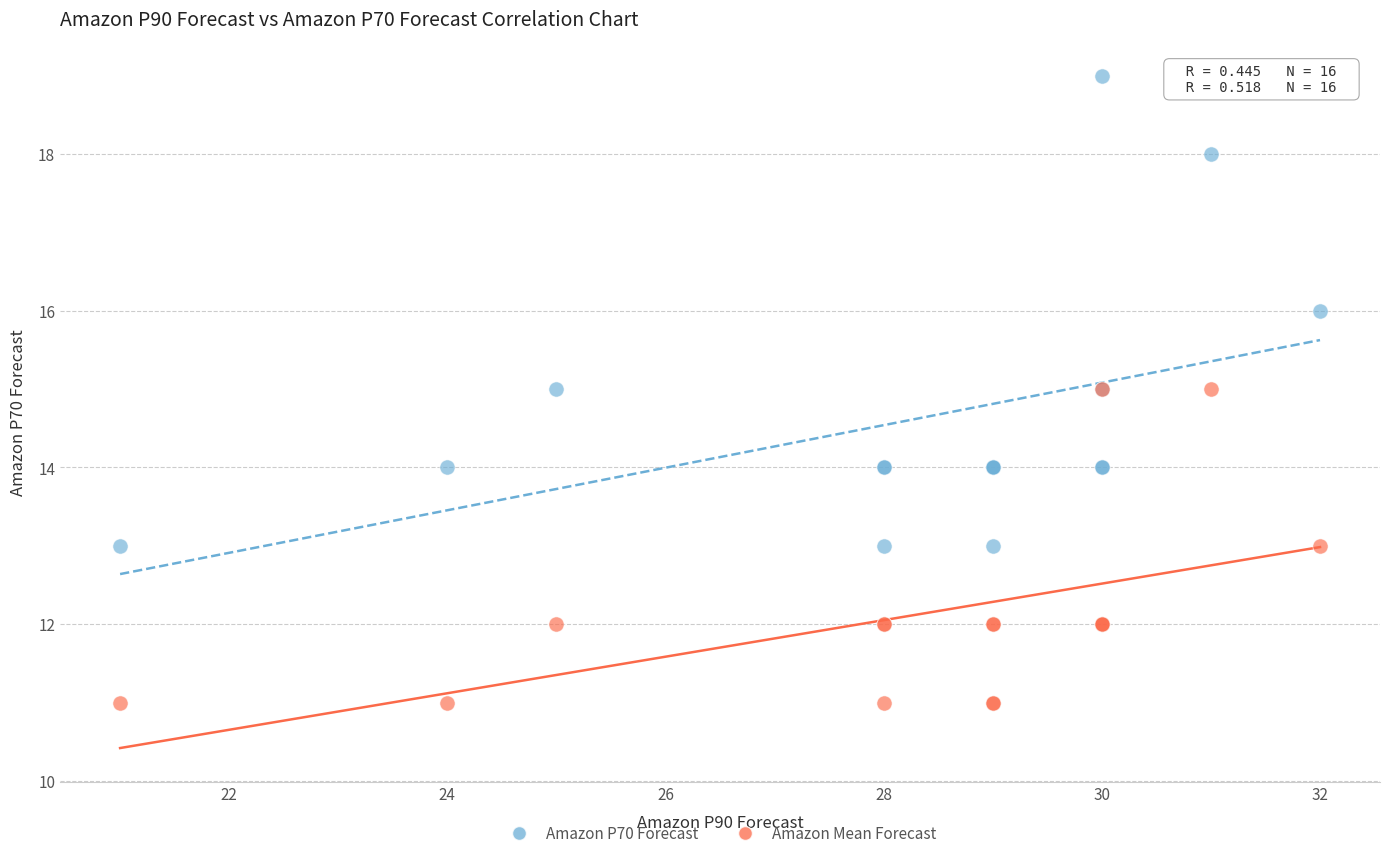

What are all the series names shown in the legend?

Amazon P70 Forecast, Amazon Mean Forecast